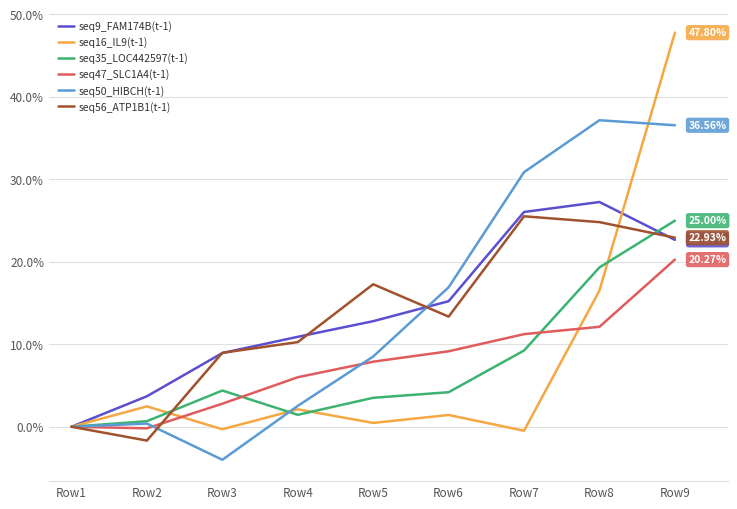

Which label corresponds to the largest value in the chart?

Row9